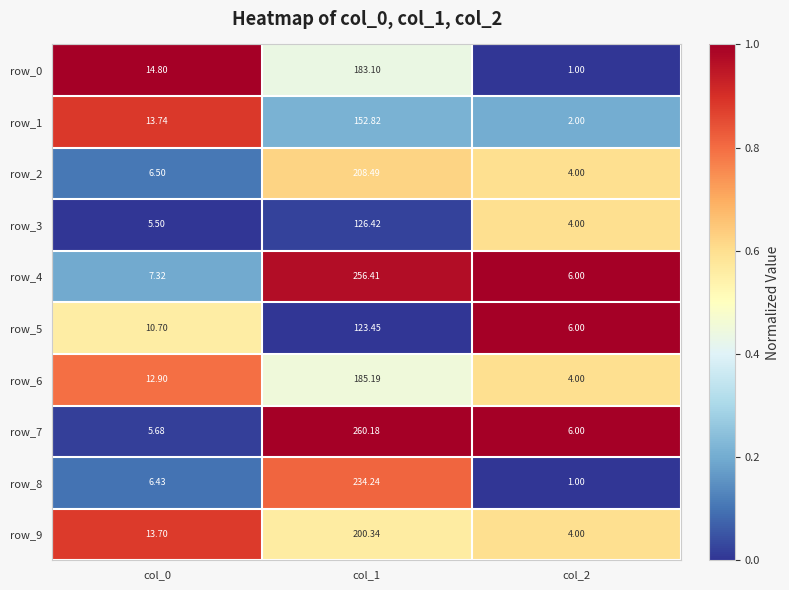

At which category is the sum across all series the highest?

col_1